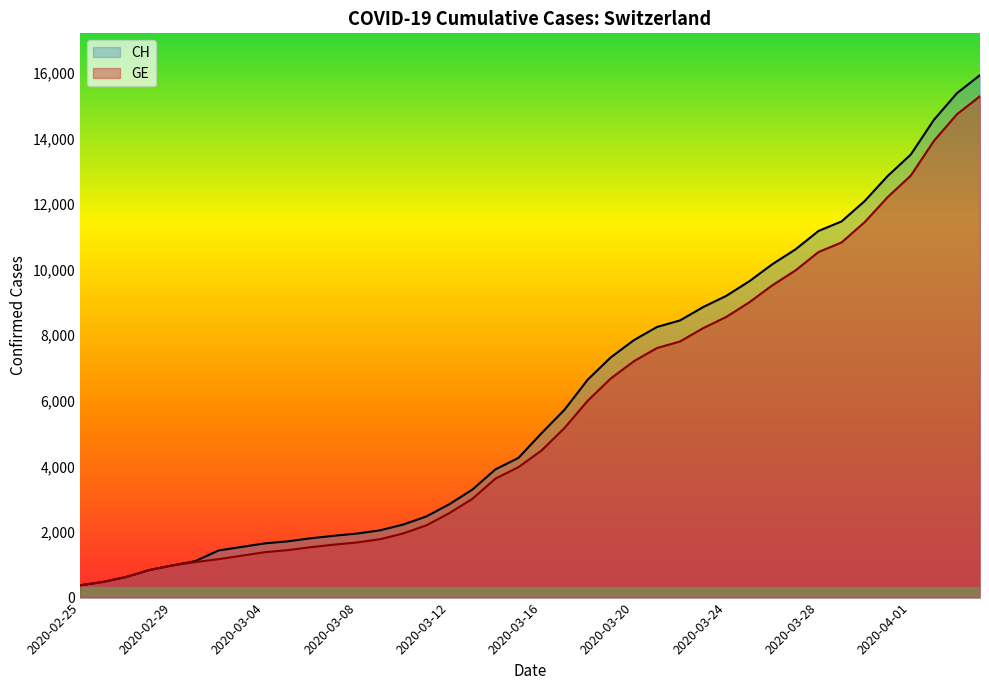

What is the maximum value shown in the chart?

15926